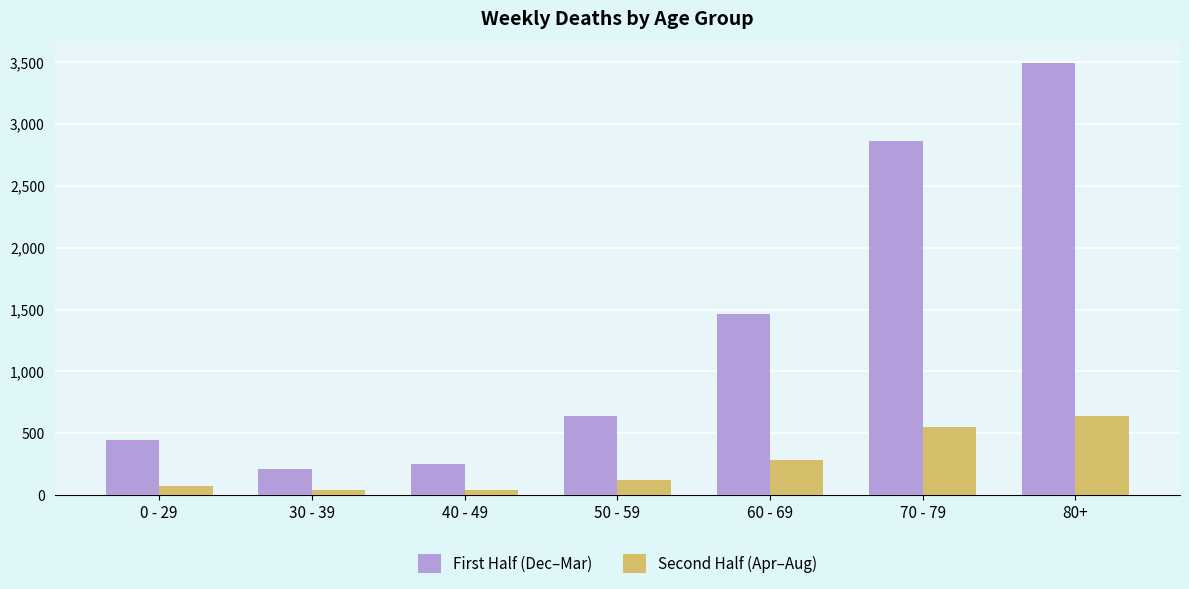

Which series changed the most between 60 - 69 and 80+?

First Half (Dec–Mar)